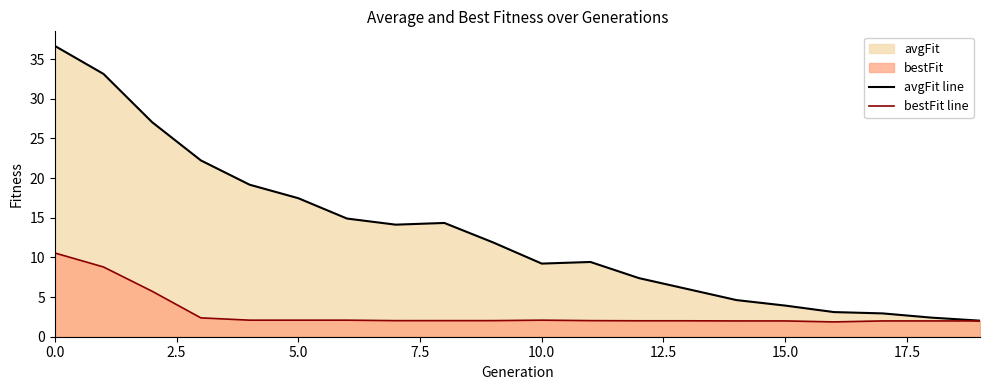

List the series in order of their overall mean, lowest first.

bestFit line, avgFit line